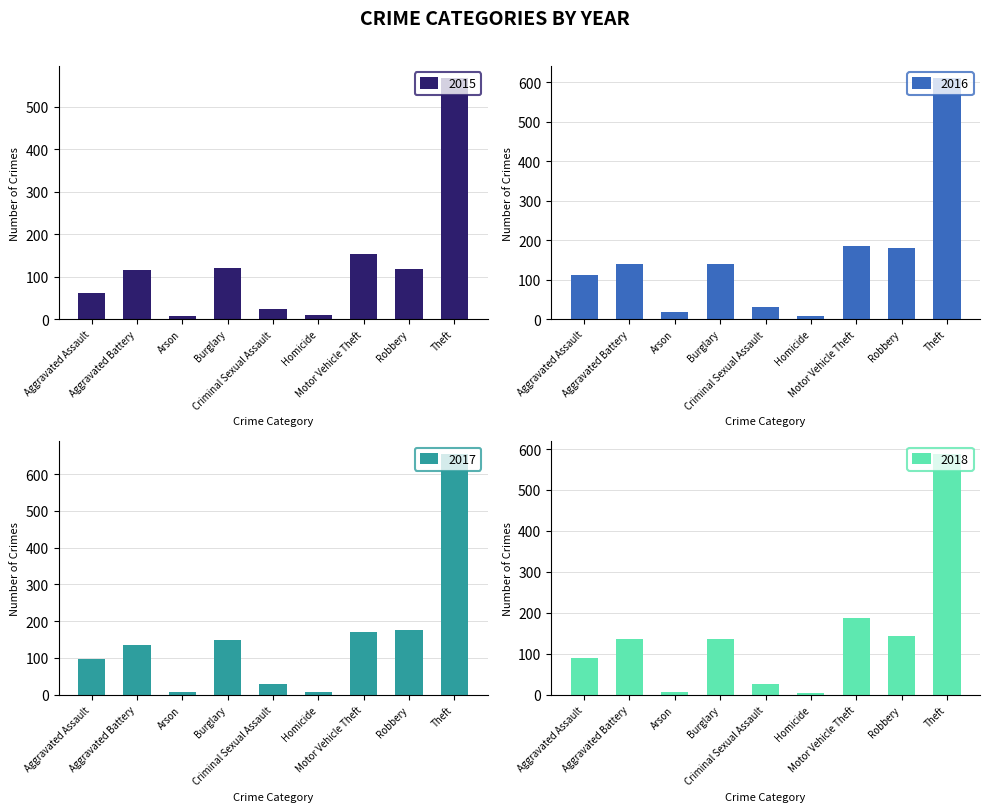

Is the value of 2015 at Criminal Sexual Assault greater than the value of 2018 at Theft?

No